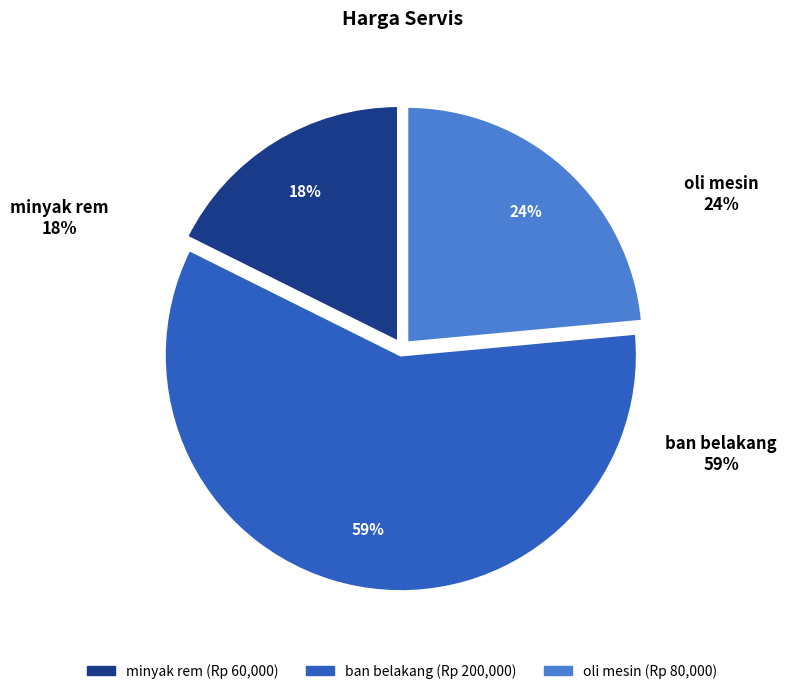

How much of the chart is everything except ban belakang?

41.2%